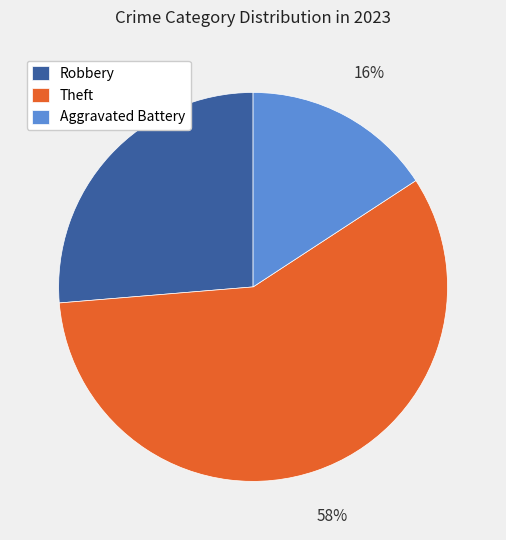

To the nearest percent, what is the average slice percentage?

33%